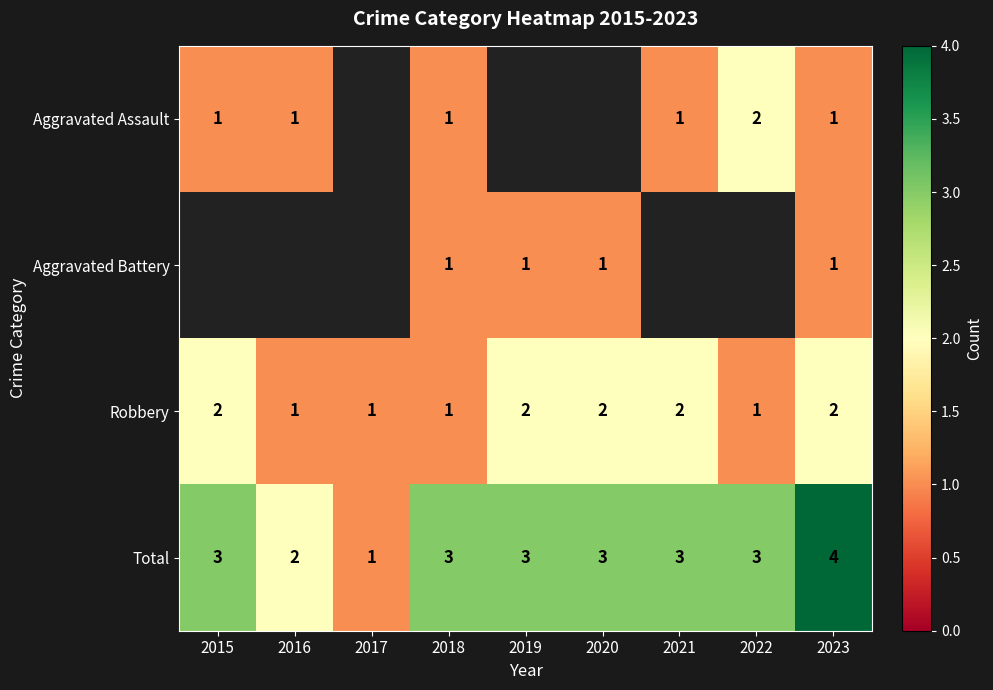

Which label corresponds to the smallest value in the chart?

2015